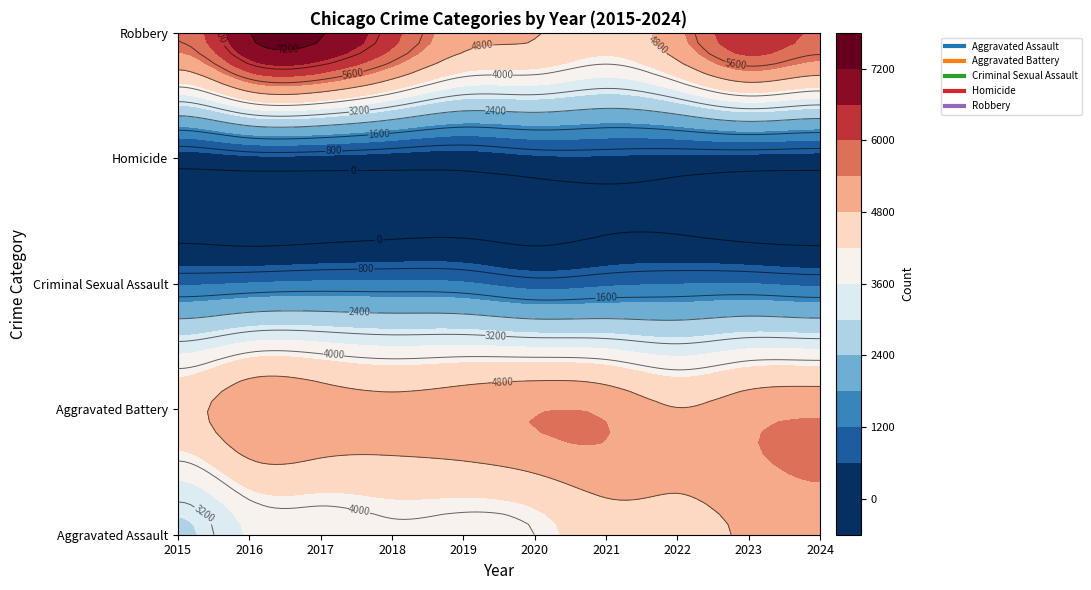

What is the total value across all series at 2021?

15920